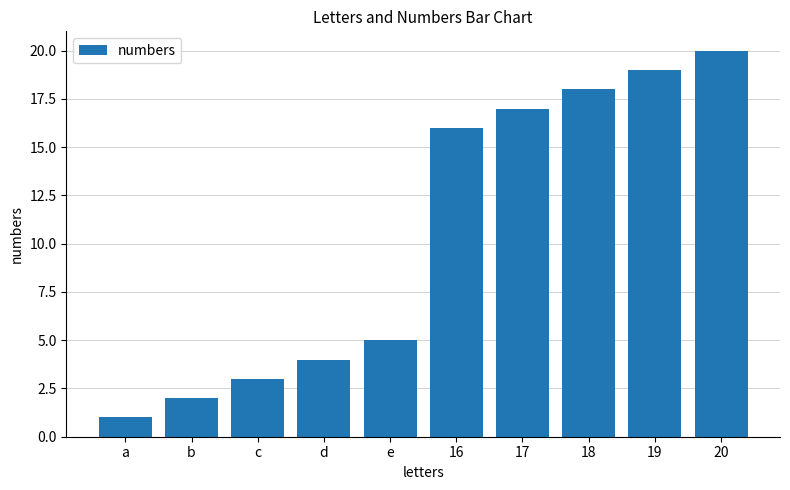

Is it true that the value at 16 is 21?

False